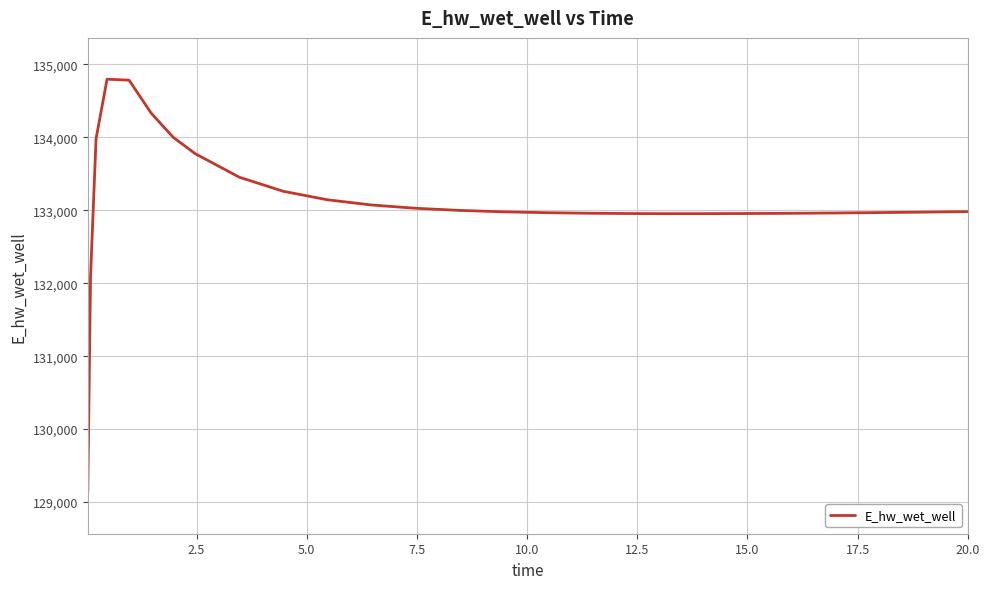

What is the greatest value displayed?

134796.1